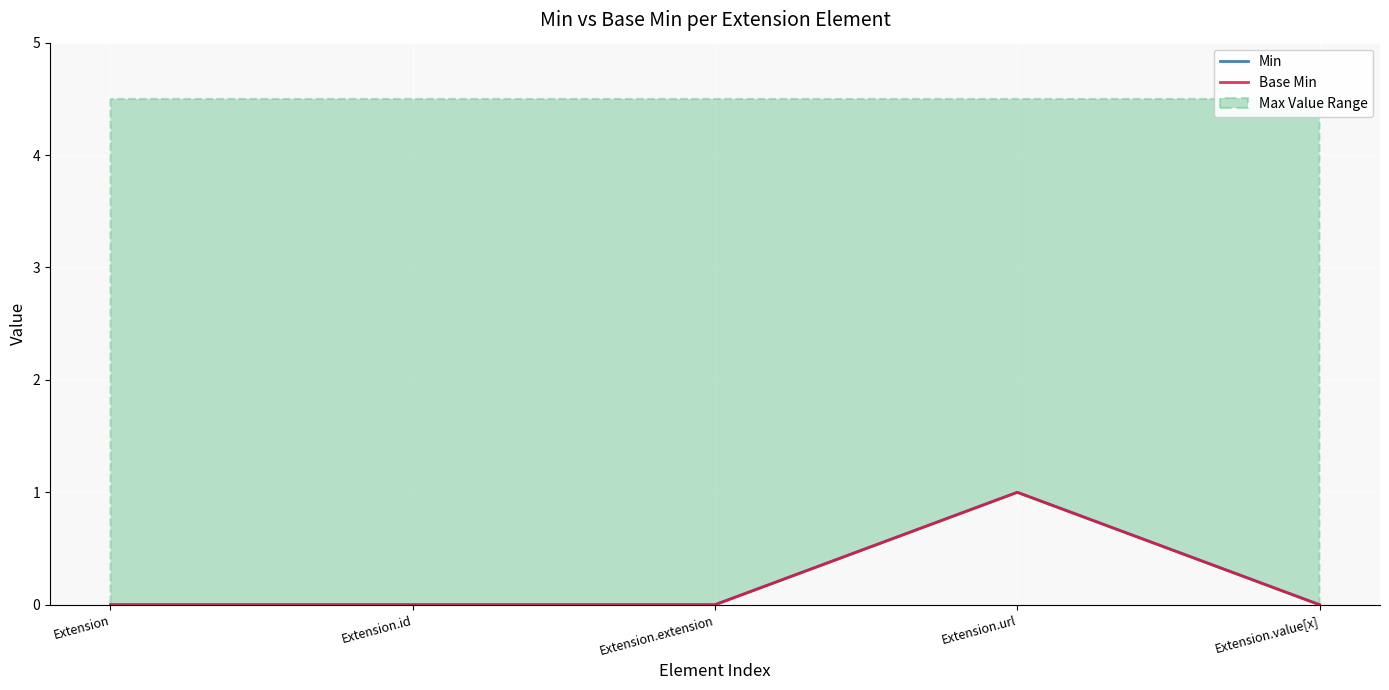

True or false: Min has a value of 0 at Extension.extension.

True